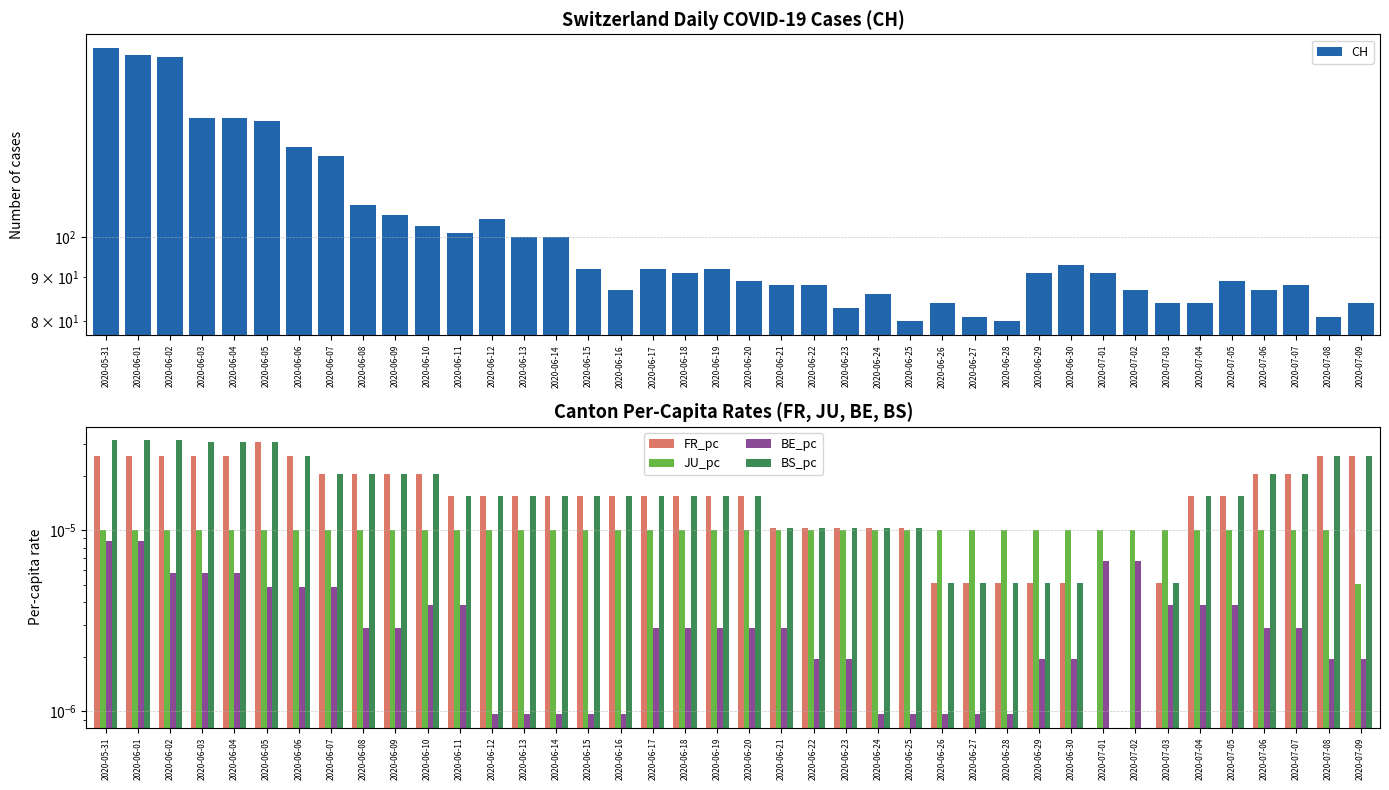

Which series has the widest spread of values?

CH